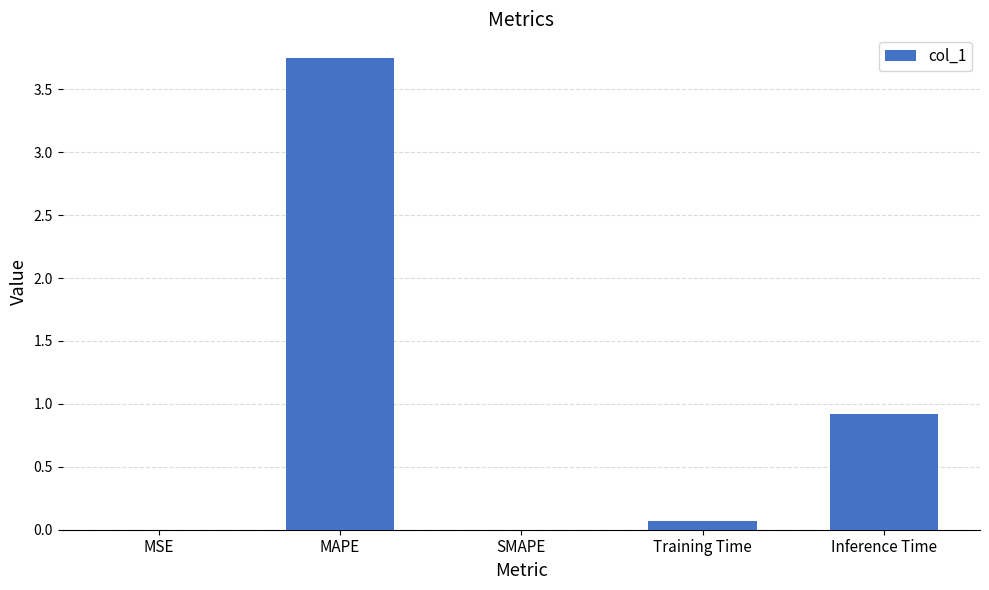

What is the sum of all values?

4.7